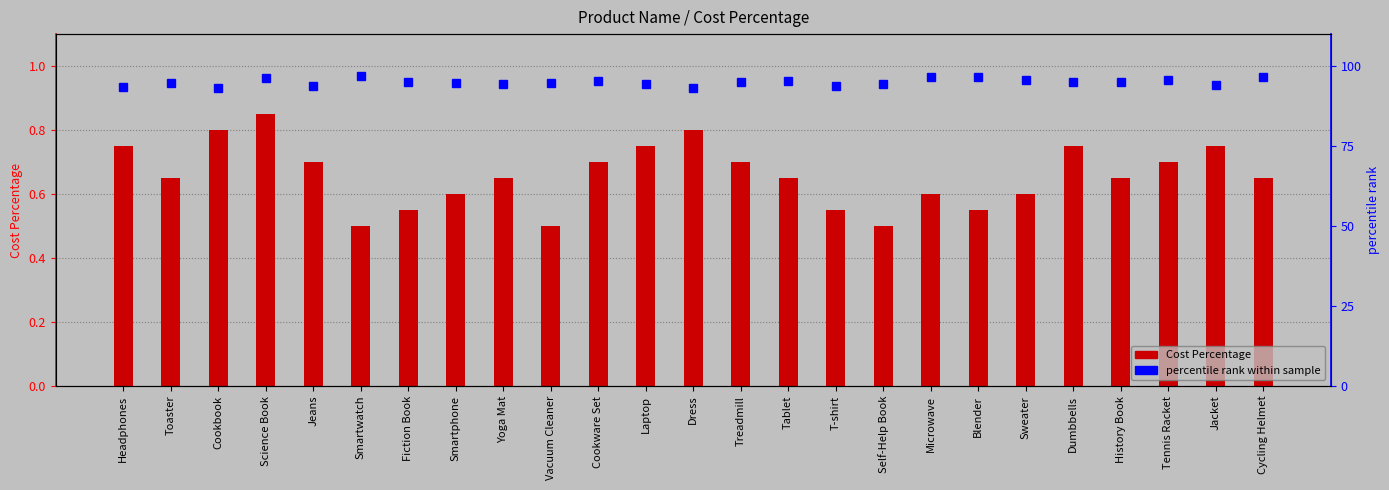

Read the value at Jacket.

0.8